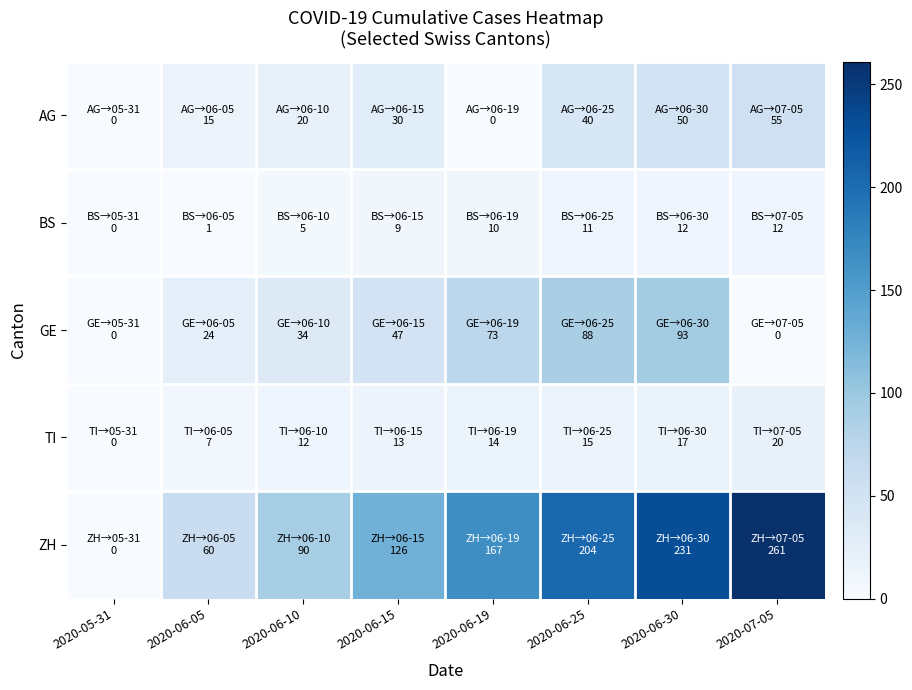

Reading left to right, transcribe all the data shown in this chart.

AG: 2020-05-31=0	2020-06-05=15	2020-06-10=20	2020-06-15=30	2020-06-19=0	2020-06-25=40	2020-06-30=50	2020-07-05=55
BS: 2020-05-31=0	2020-06-05=1	2020-06-10=5	2020-06-15=9	2020-06-19=10	2020-06-25=11	2020-06-30=12	2020-07-05=12
GE: 2020-05-31=0	2020-06-05=24	2020-06-10=34	2020-06-15=47	2020-06-19=73	2020-06-25=88	2020-06-30=93	2020-07-05=0
TI: 2020-05-31=0	2020-06-05=7	2020-06-10=12	2020-06-15=13	2020-06-19=14	2020-06-25=15	2020-06-30=17	2020-07-05=20
ZH: 2020-05-31=0	2020-06-05=60	2020-06-10=90	2020-06-15=126	2020-06-19=167	2020-06-25=204	2020-06-30=231	2020-07-05=261